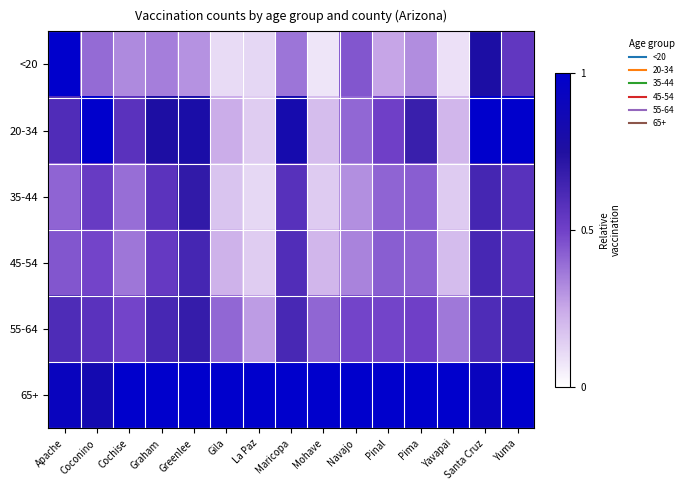

Reading left to right, list all the values displayed in this chart.

<20: Apache=1.0	Coconino=0.4	Cochise=0.3	Graham=0.4	Greenlee=0.3	Gila=0.1	La Paz=0.1	Maricopa=0.4	Mohave=0.1	Navajo=0.4	Pinal=0.3	Pima=0.3	Yavapai=0.1	Santa Cruz=0.8	Yuma=0.5
20-34: Apache=0.6	Coconino=1.0	Cochise=0.6	Graham=0.8	Greenlee=0.8	Gila=0.2	La Paz=0.1	Maricopa=0.8	Mohave=0.2	Navajo=0.4	Pinal=0.5	Pima=0.7	Yavapai=0.2	Santa Cruz=1.0	Yuma=1.0
35-44: Apache=0.4	Coconino=0.5	Cochise=0.4	Graham=0.6	Greenlee=0.7	Gila=0.2	La Paz=0.1	Maricopa=0.6	Mohave=0.1	Navajo=0.3	Pinal=0.4	Pima=0.4	Yavapai=0.1	Santa Cruz=0.6	Yuma=0.6
45-54: Apache=0.4	Coconino=0.5	Cochise=0.4	Graham=0.5	Greenlee=0.6	Gila=0.2	La Paz=0.1	Maricopa=0.6	Mohave=0.2	Navajo=0.3	Pinal=0.4	Pima=0.4	Yavapai=0.2	Santa Cruz=0.6	Yuma=0.6
55-64: Apache=0.6	Coconino=0.6	Cochise=0.5	Graham=0.6	Greenlee=0.7	Gila=0.4	La Paz=0.3	Maricopa=0.6	Mohave=0.4	Navajo=0.5	Pinal=0.5	Pima=0.5	Yavapai=0.4	Santa Cruz=0.6	Yuma=0.6
65+: Apache=0.9	Coconino=0.8	Cochise=1.0	Graham=1.0	Greenlee=1.0	Gila=1.0	La Paz=1.0	Maricopa=1.0	Mohave=1.0	Navajo=1.0	Pinal=1.0	Pima=1.0	Yavapai=1.0	Santa Cruz=0.9	Yuma=1.0